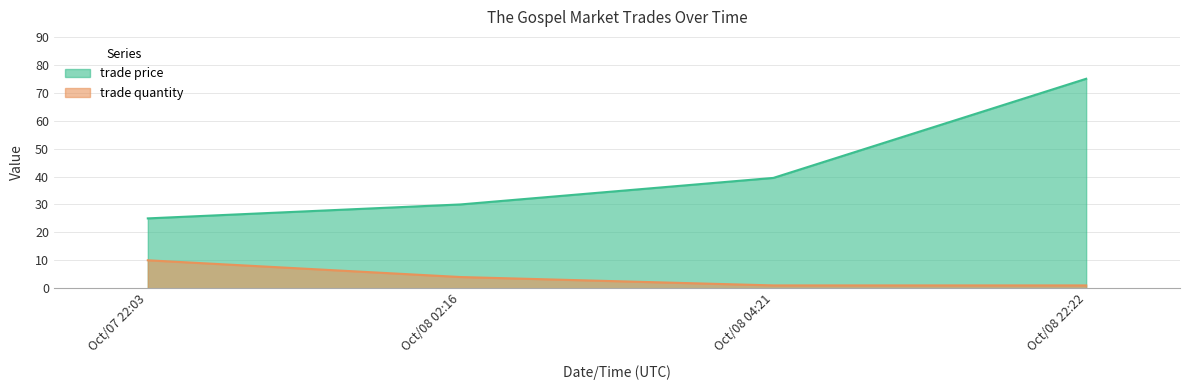

Reading right to left, list all the values displayed in this chart.

trade price: Oct/08 22:22=75.0	Oct/08 04:21=39.5	Oct/08 02:16=30.0	Oct/07 22:03=25.0
trade quantity: Oct/08 22:22=1.0	Oct/08 04:21=1.0	Oct/08 02:16=4.0	Oct/07 22:03=10.0